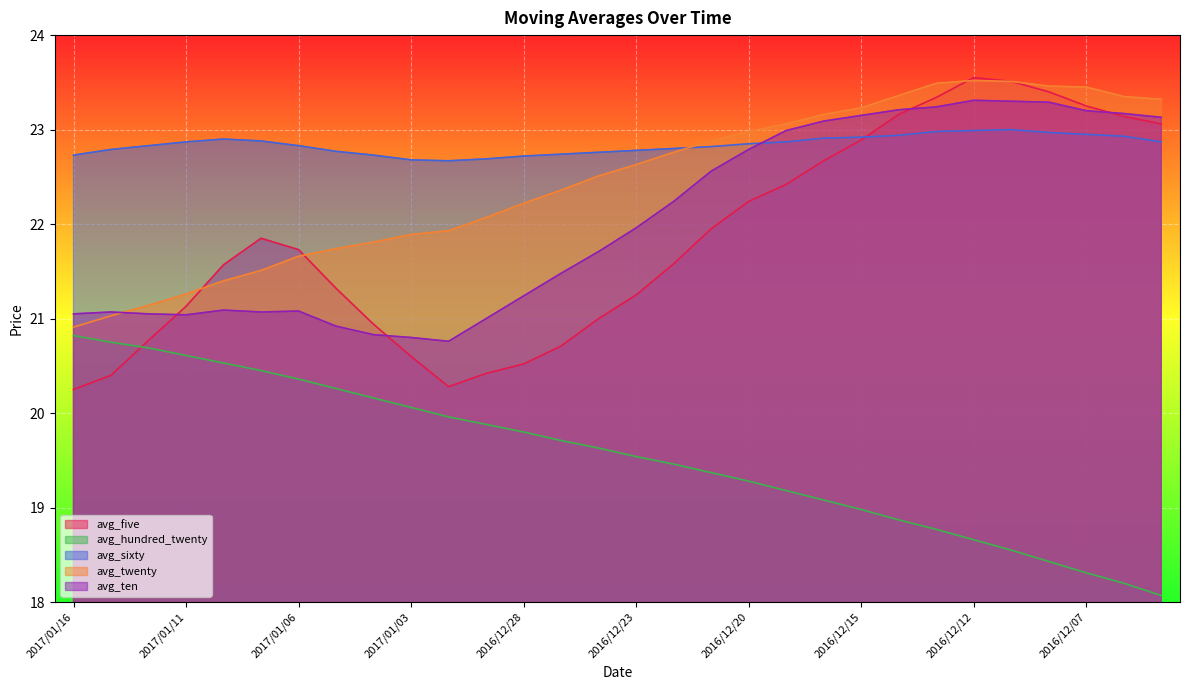

How many distinct data groups are displayed?

5